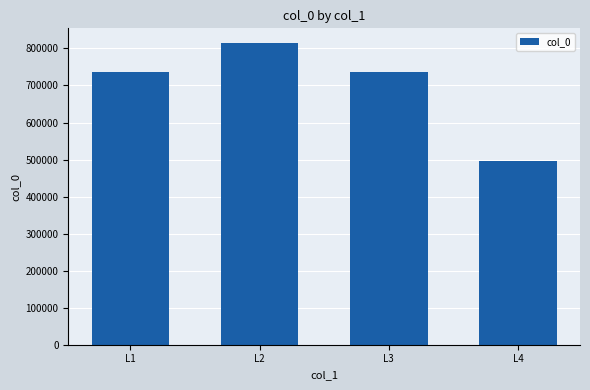

At which category does the chart reach its peak across all series?

L2